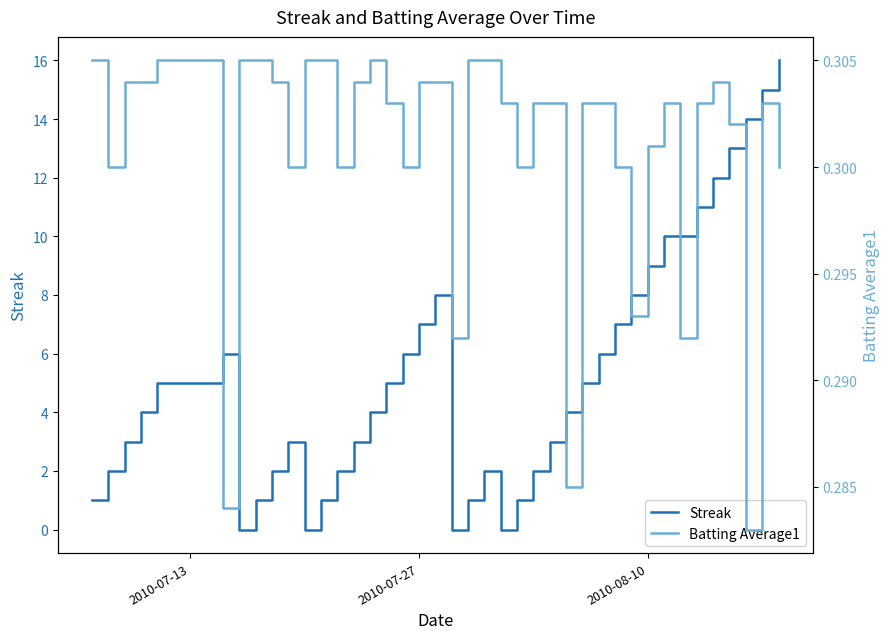

What is the maximum value for Streak?

16